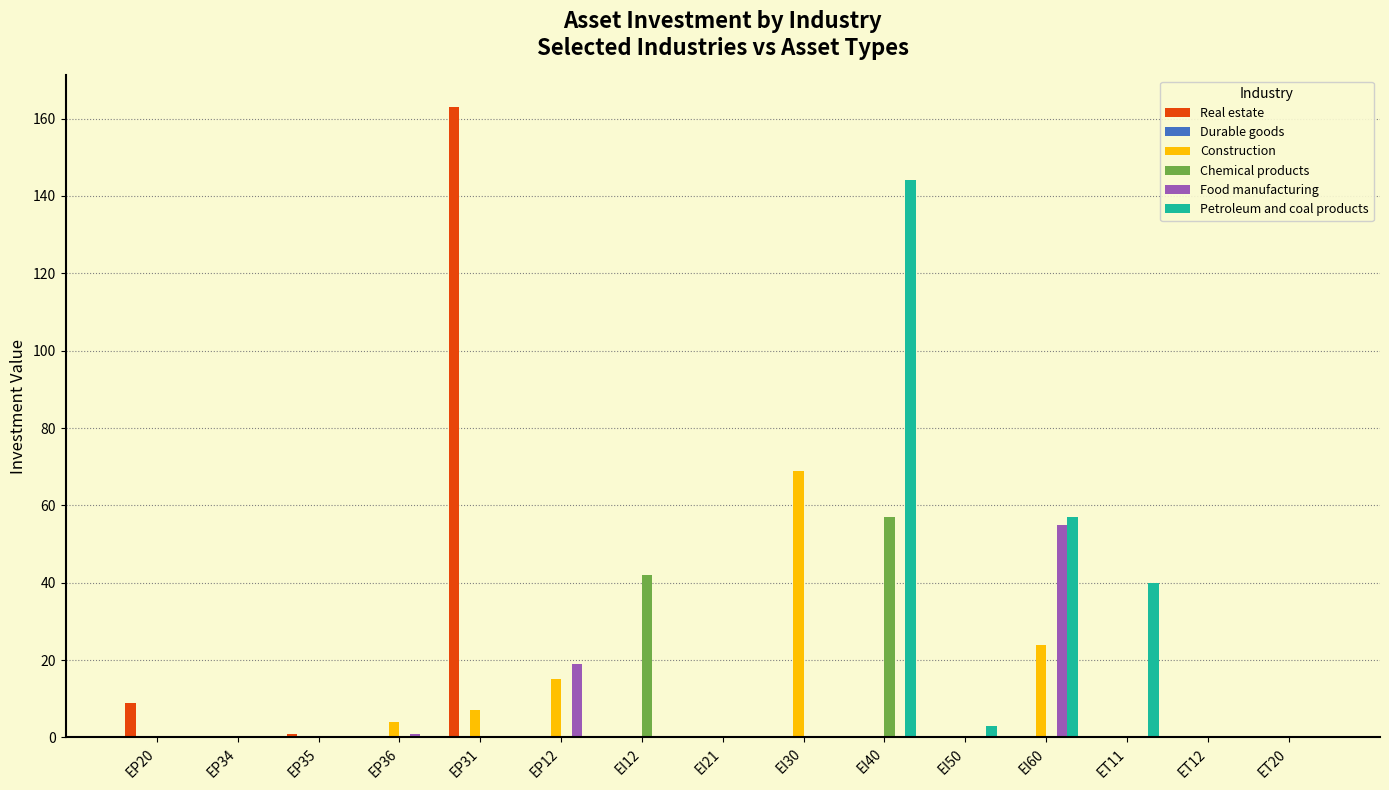

What is the total value across all series at EI60?

136